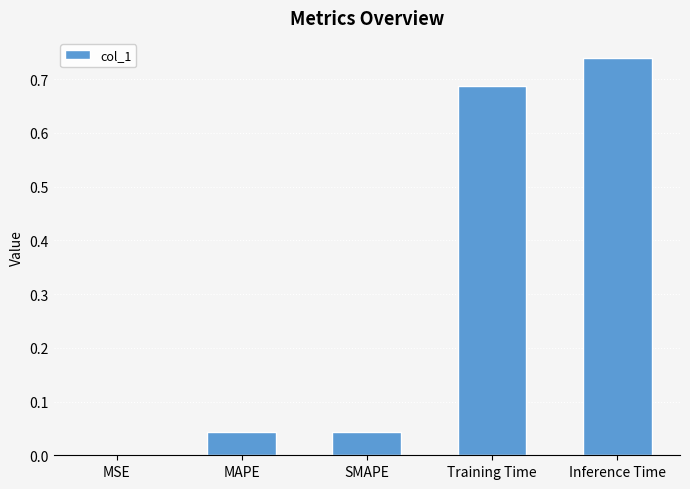

Is it true that the value at SMAPE is 0.0?

True